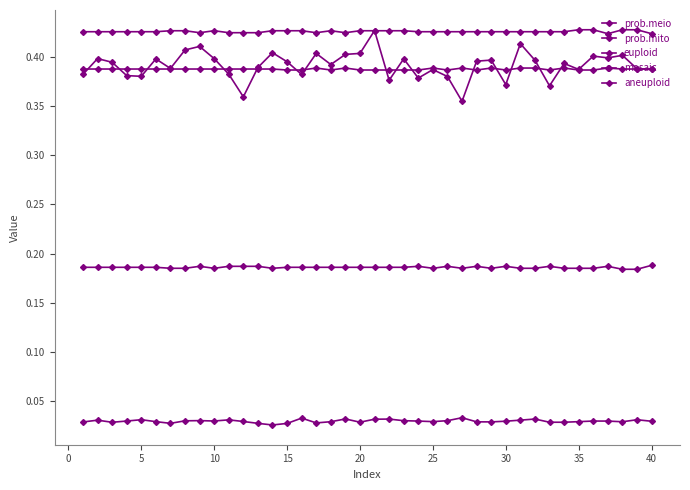

Which series has the widest spread of values?

prob.meio